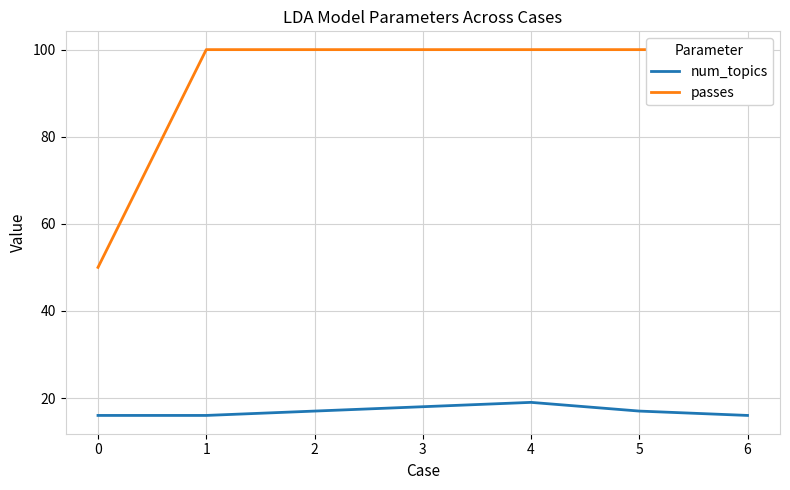

Count the number of data series in this chart.

2